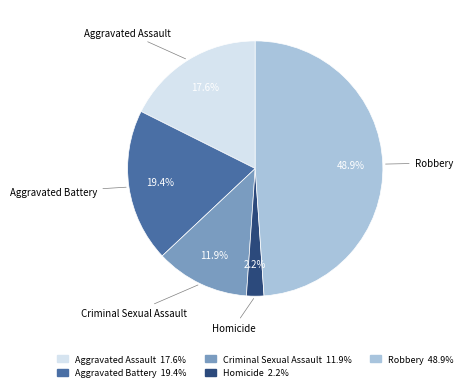

Is there a majority slice in this chart?

No